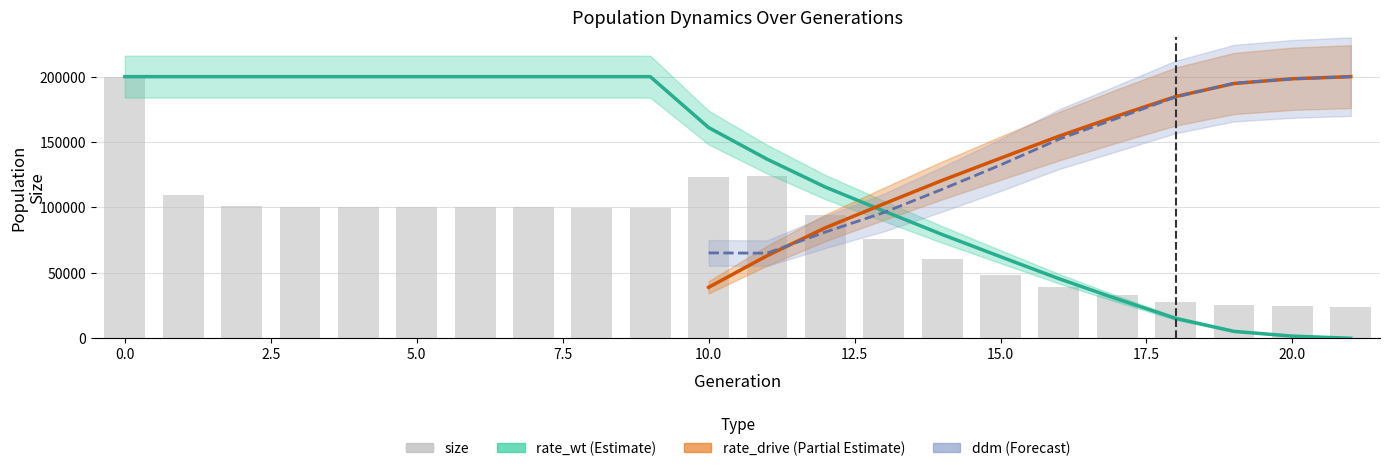

Count the number of categories in the chart.

22